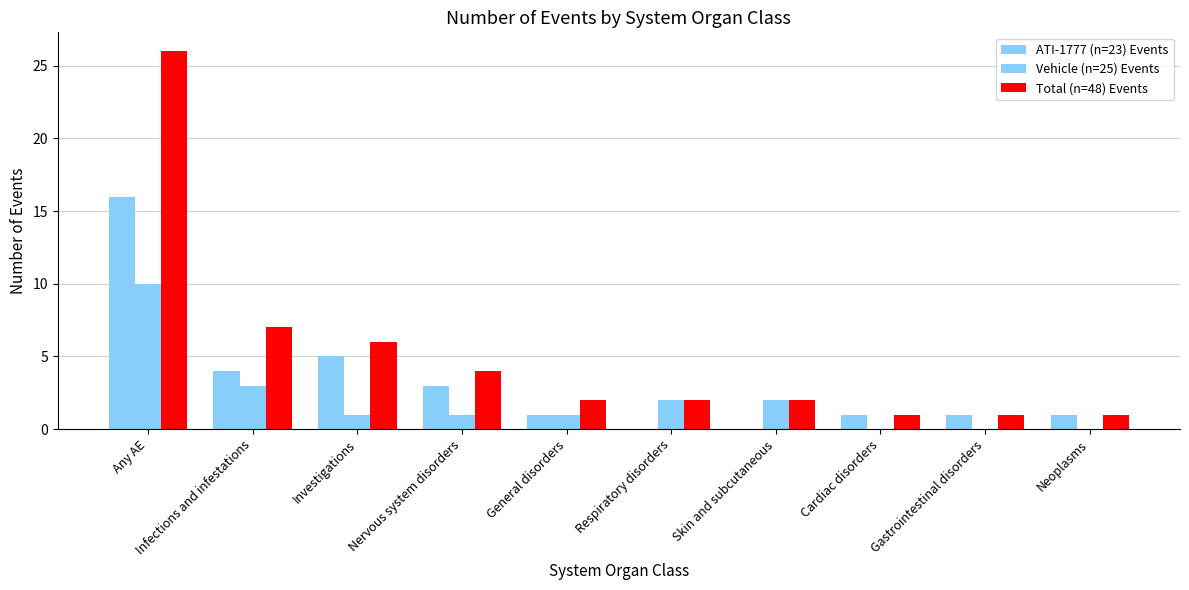

What value does the ATI-1777 (n=23) Events series have at Any AE, to the nearest 10?

20